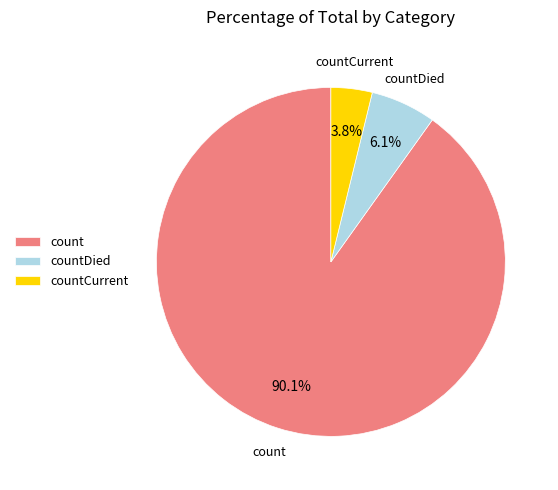

How many slices are in this pie chart?

3